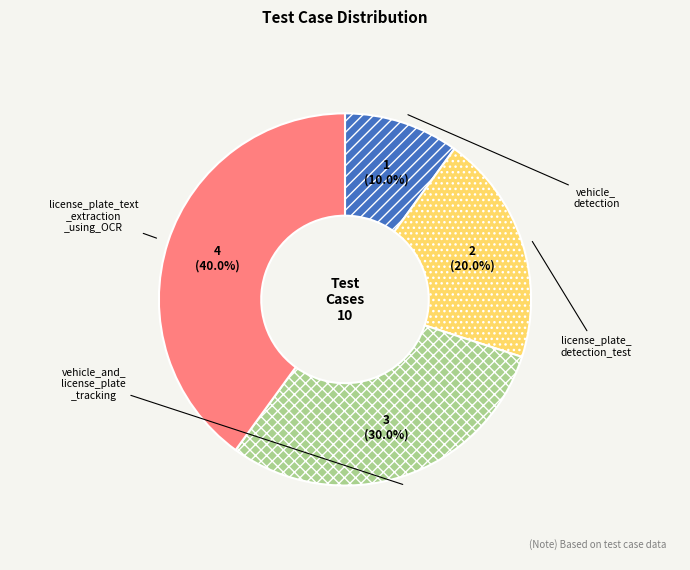

Is there any slice that represents more than half of the pie?

No